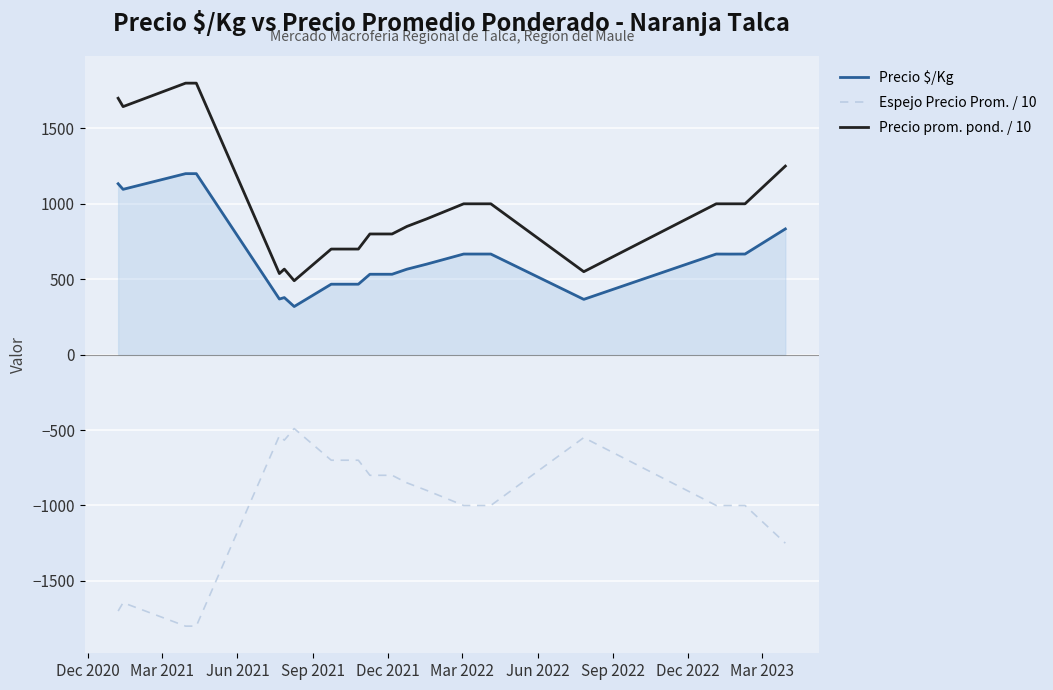

What is the difference between the maximum and minimum values in the Precio $/Kg series?

881.0